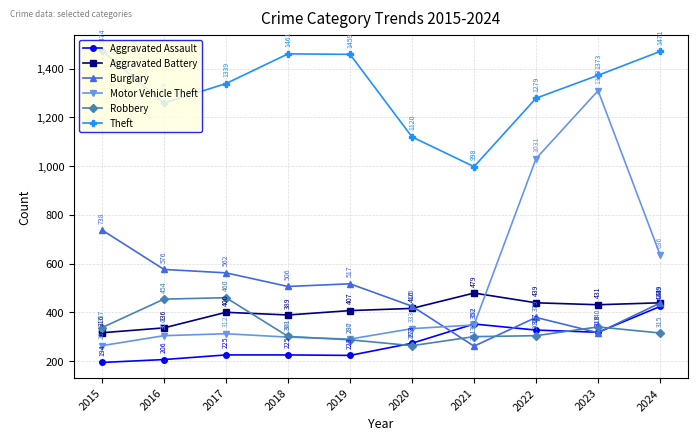

Between 2016 and 2024, which series saw the biggest shift?

Motor Vehicle Theft